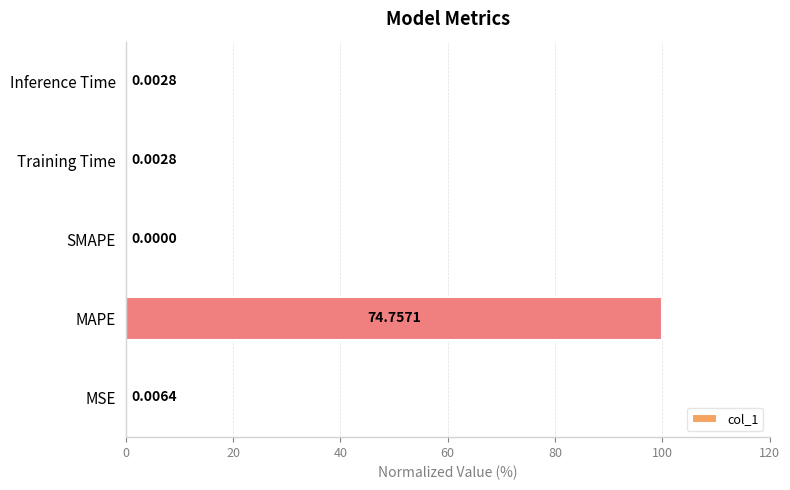

Which has a higher value, SMAPE or Inference Time?

Inference Time